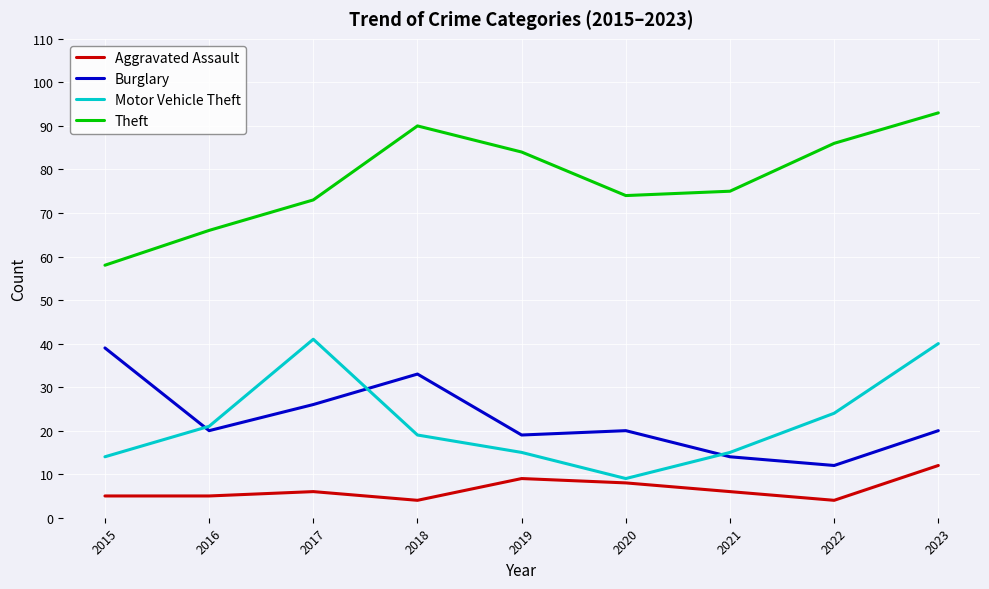

Which series changed the most between 2015 and 2016?

Burglary